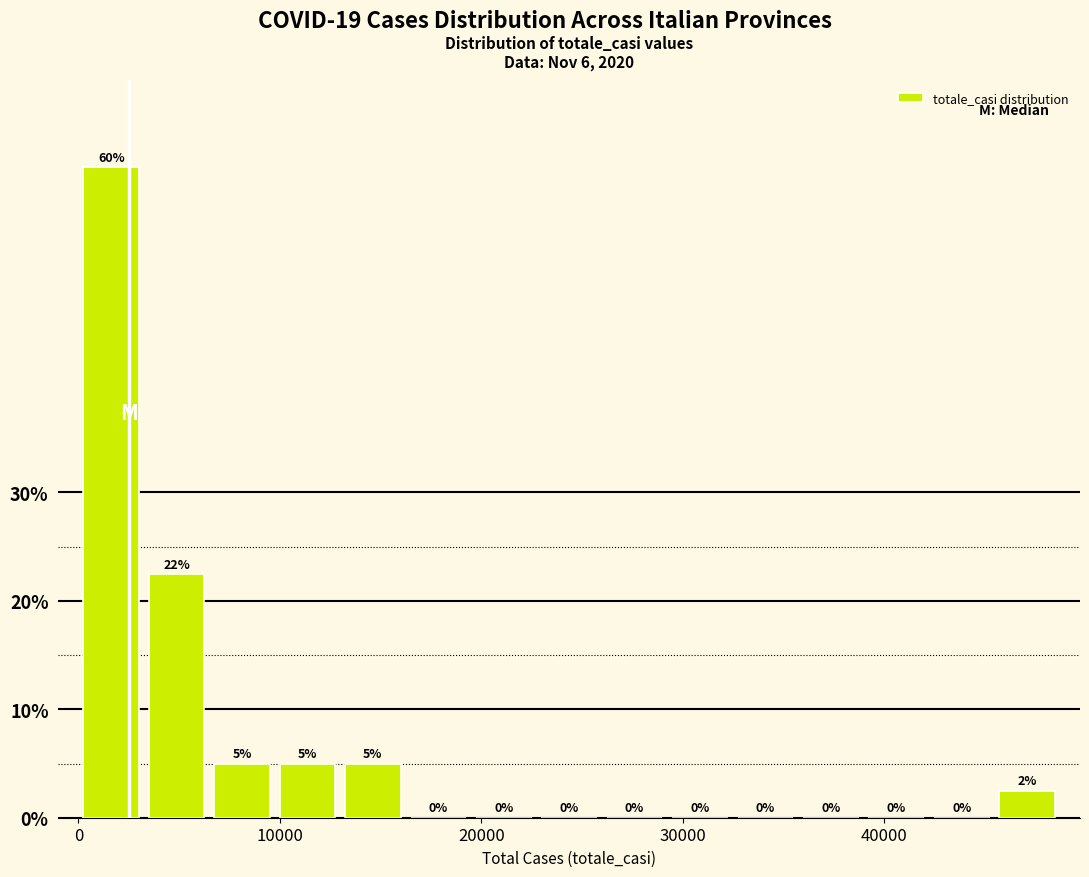

Read against the x-axis, roughly where is the centre of the tallest bar?

2000